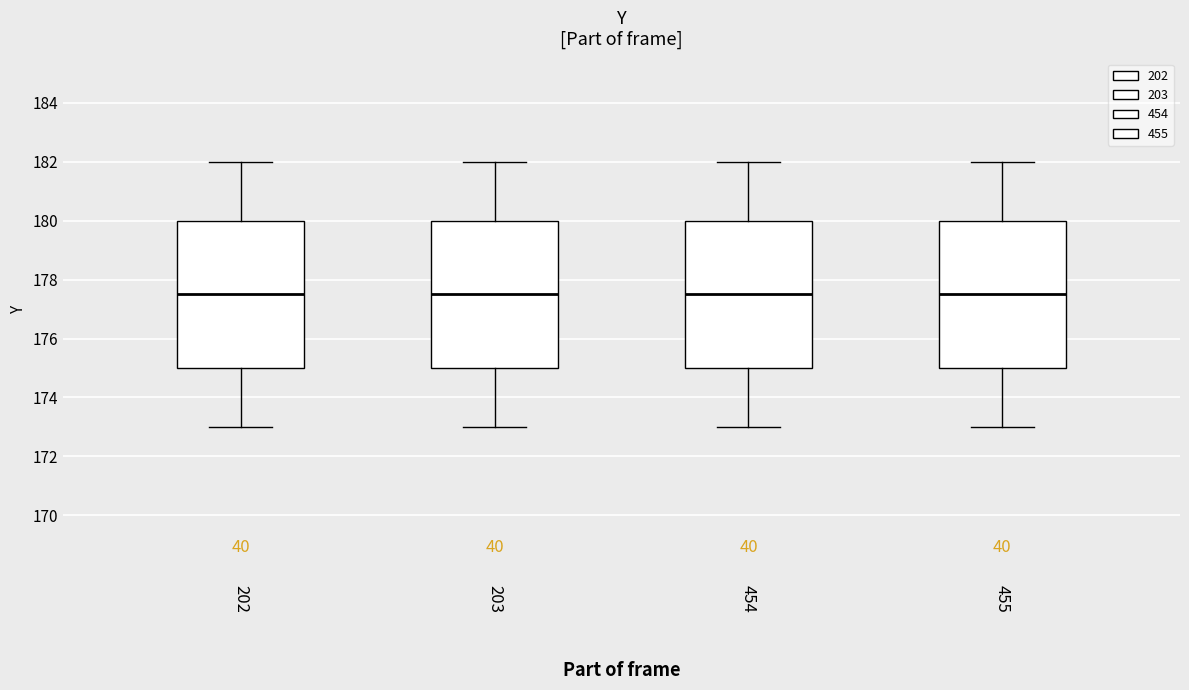

Reading left to right, transcribe this box plot: for each box, give where its median line is, the range the box spans, and where its two whiskers end, as read against the y-axis. The values are not printed on the chart, so give them approximately, as read against the axis.

202: median 177.6, box 175.0 to 180.0, whiskers 173.0 to 182.0
203: median 177.6, box 175.0 to 180.0, whiskers 173.0 to 182.0
454: median 177.6, box 175.0 to 180.0, whiskers 173.0 to 182.0
455: median 177.6, box 175.0 to 180.0, whiskers 173.0 to 182.0